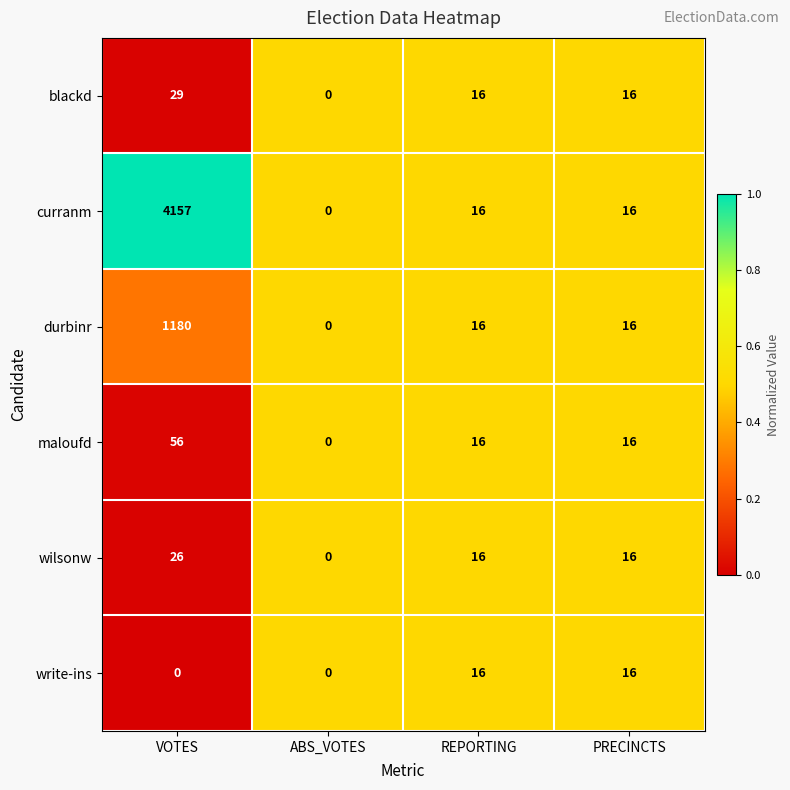

Which series has the largest range (max minus min)?

curranm